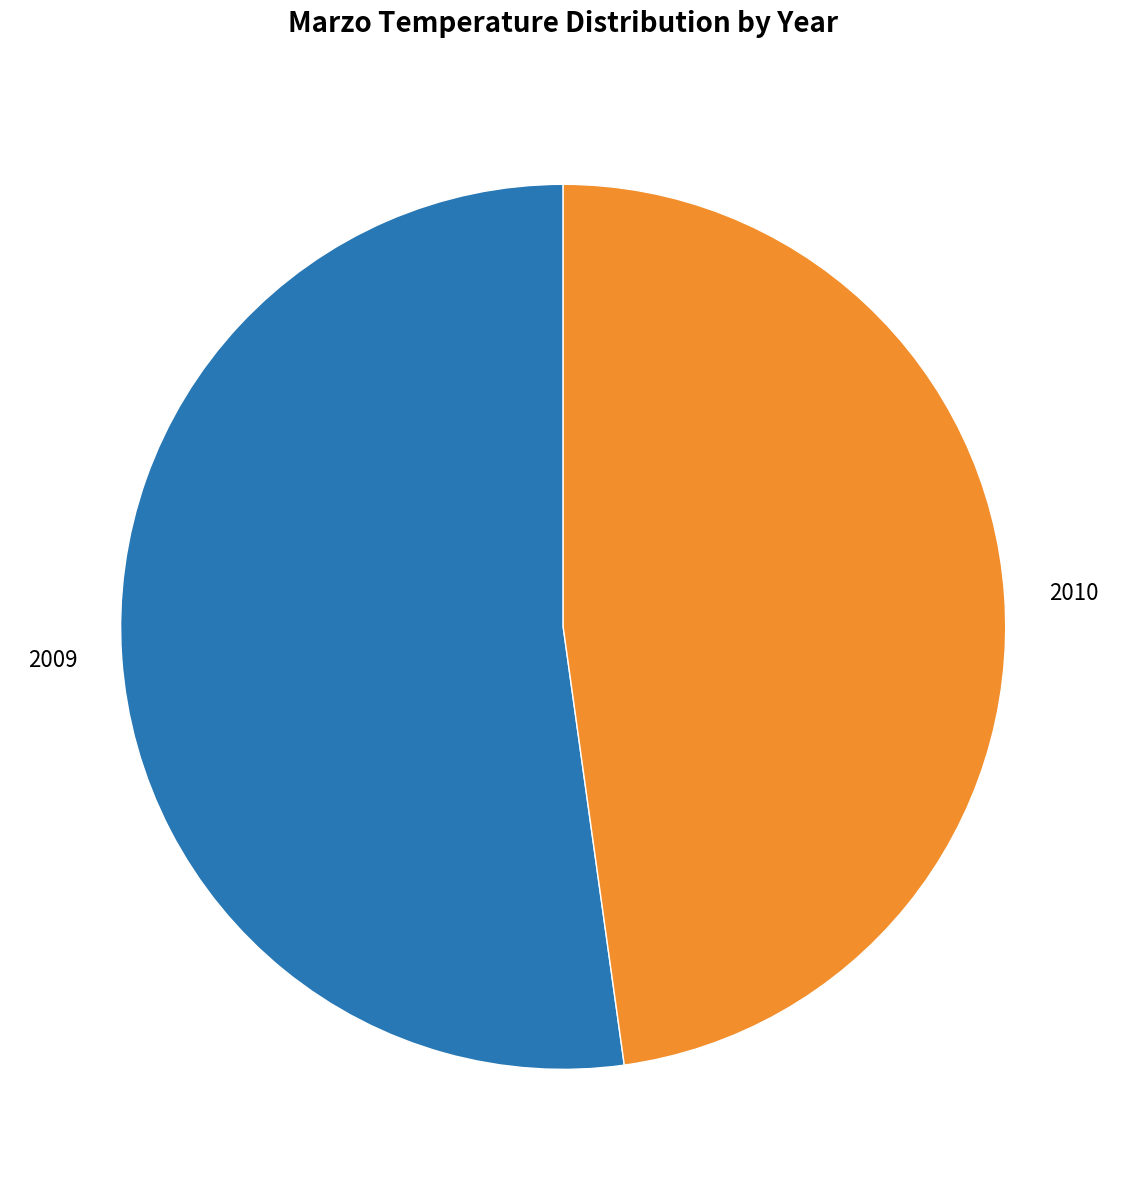

What is the smallest slice in the pie chart?

2010